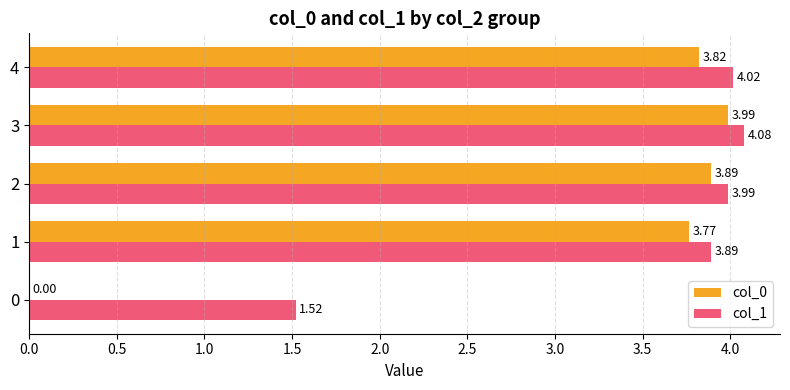

What is the sum of all col_0 values?

15.5